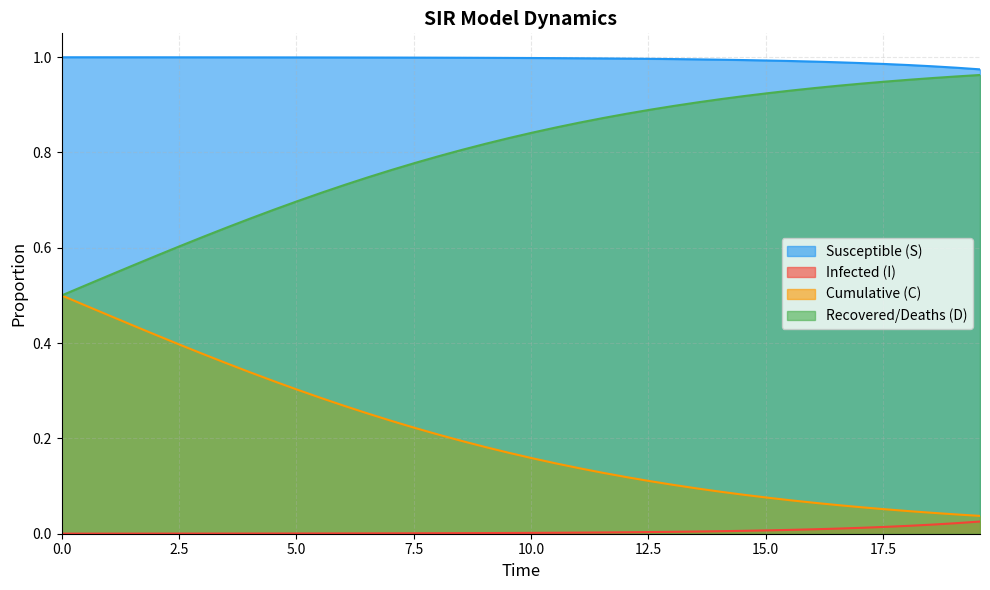

True or false: C and S intersect in this chart.

False